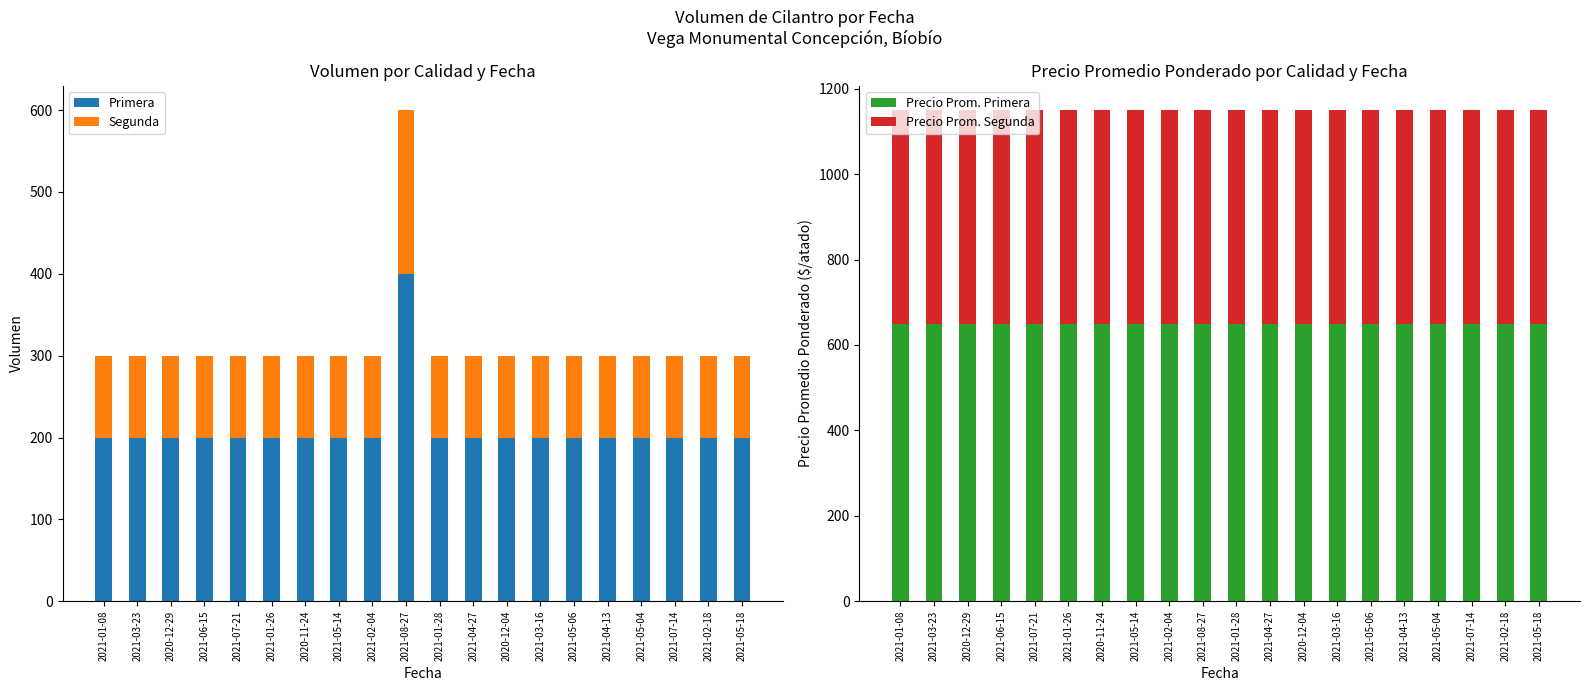

Which has a higher value, 2021-05-18 or 2021-04-27?

2021-05-18